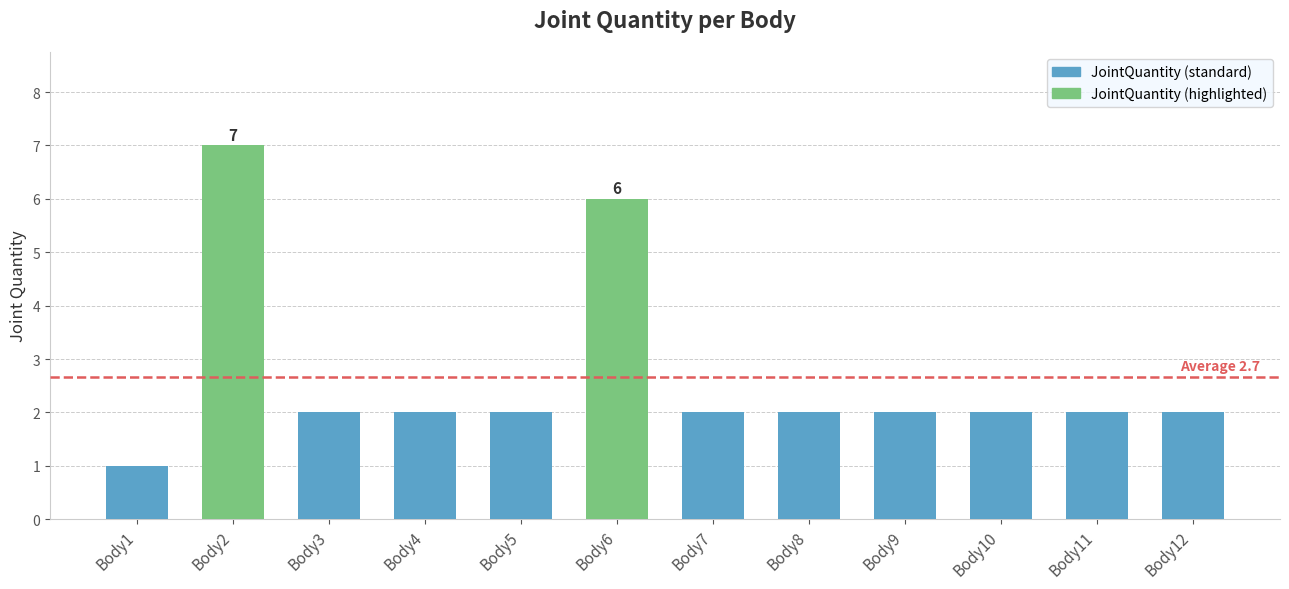

How many series are shown in this chart?

1